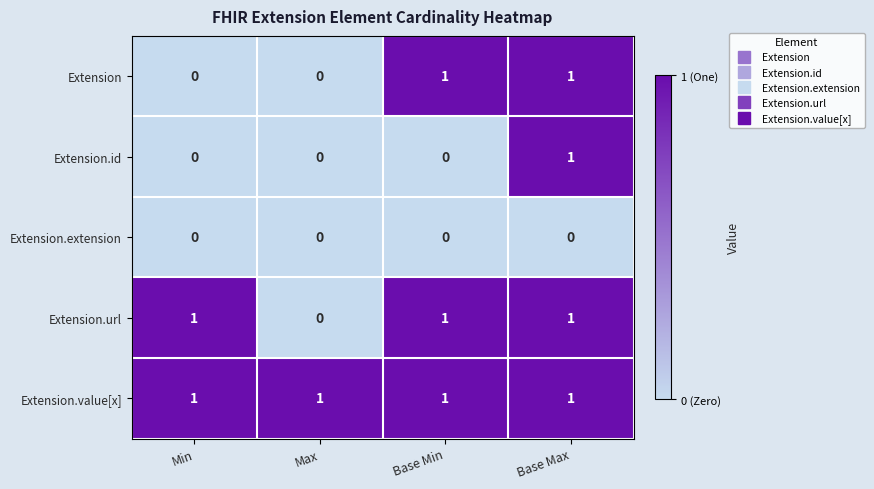

Reading left to right, transcribe all the data shown in this chart.

Extension: 0	0	1	1
Extension.id: 0	0	0	1
Extension.extension: 0	0	0	0
Extension.url: 1	0	1	1
Extension.value[x]: 1	1	1	1